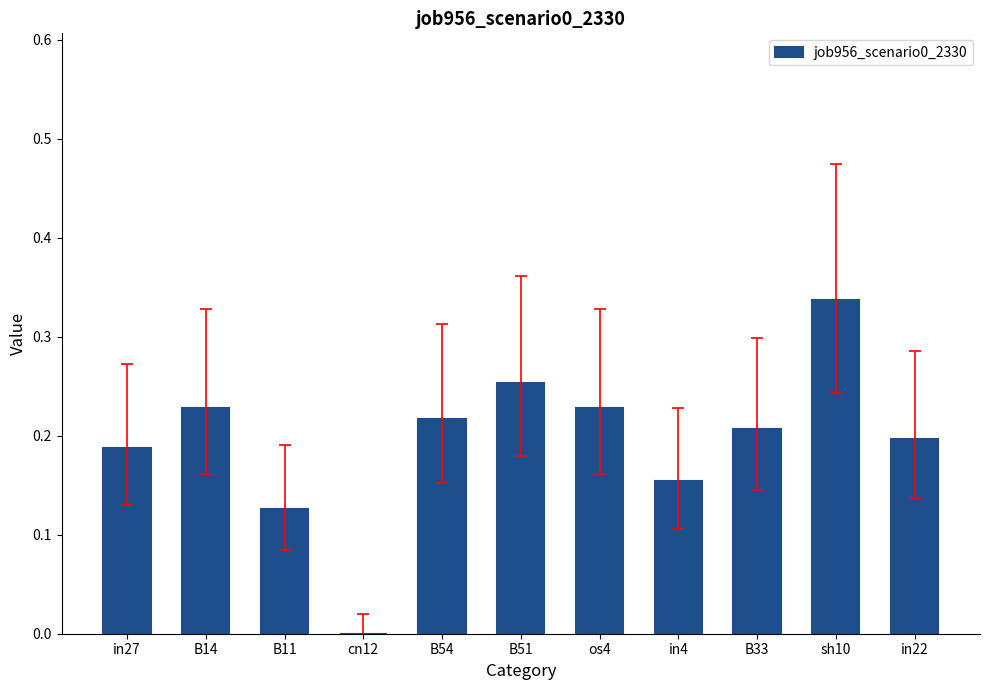

What is the sum of all values?

2.1